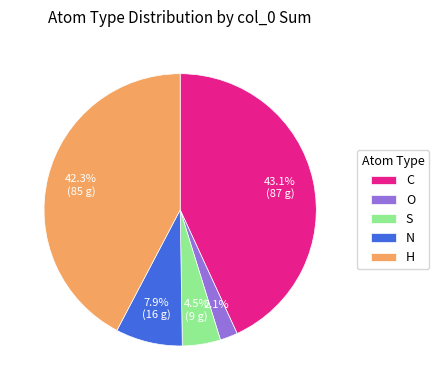

To the nearest percent, what portion does O represent?

2%